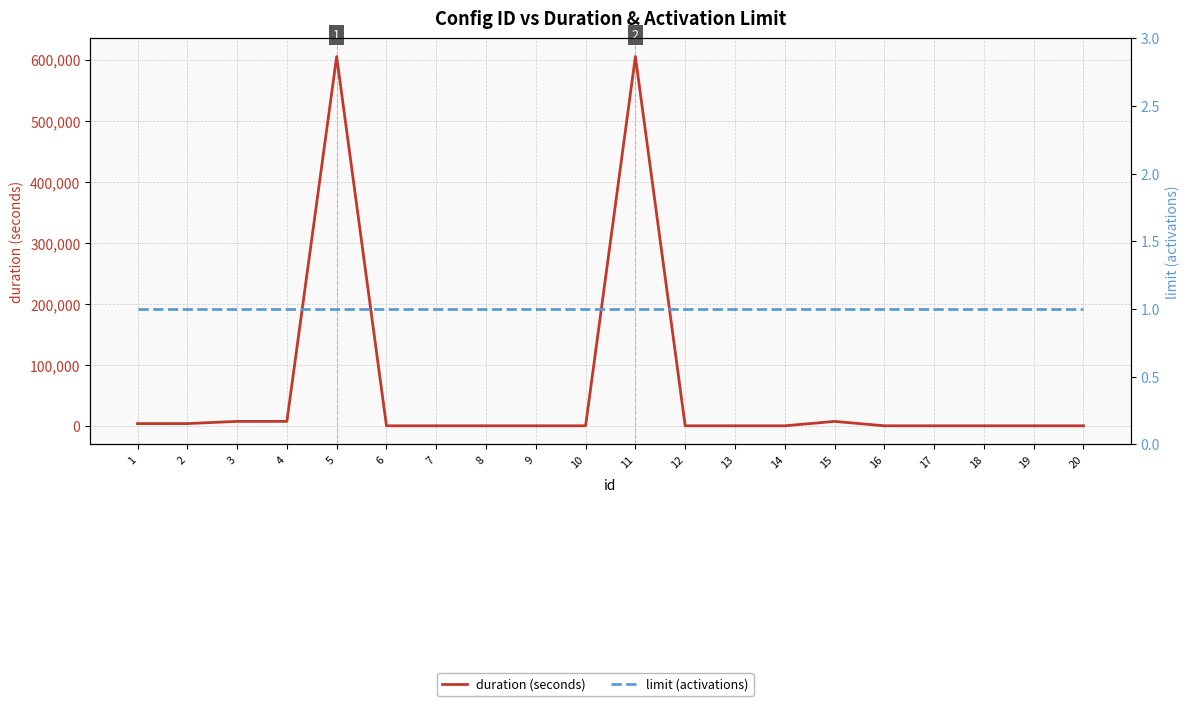

True or false: duration (seconds) has a value of 184966 at 7.

False